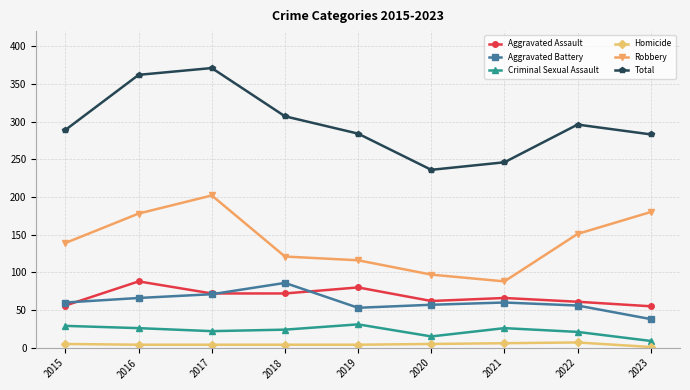

Where is the first local minimum for Aggravated Battery?

2019